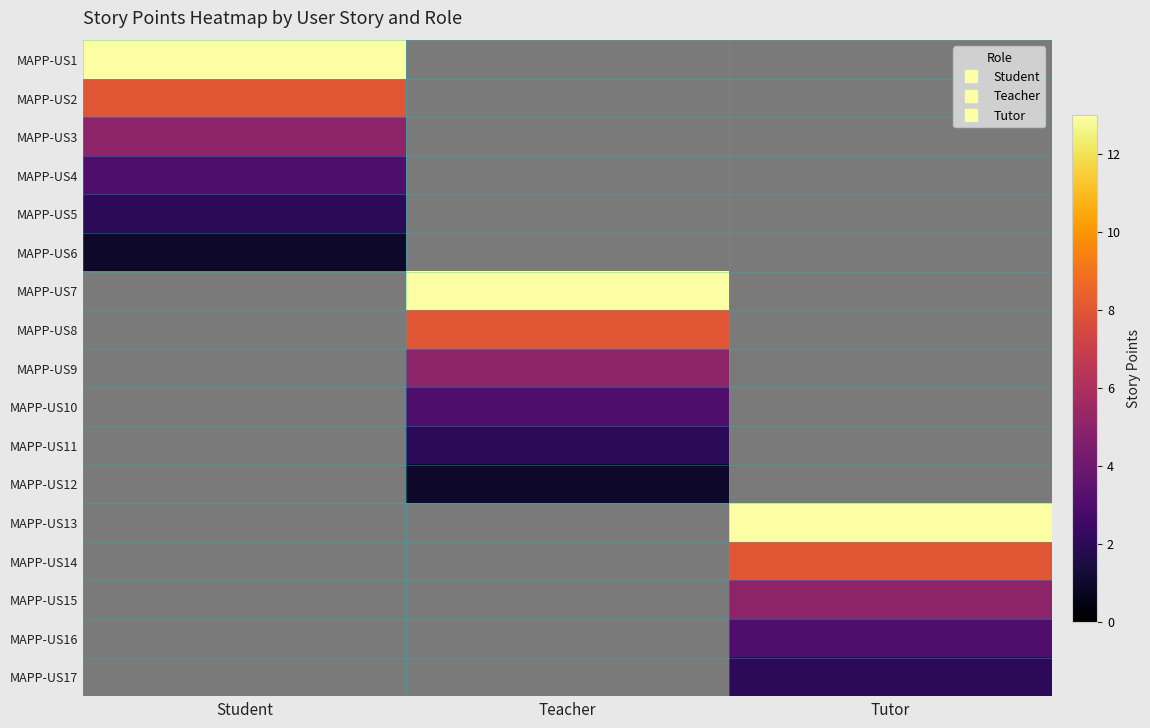

What value does the MAPP-US8 series have at Teacher?

8.0